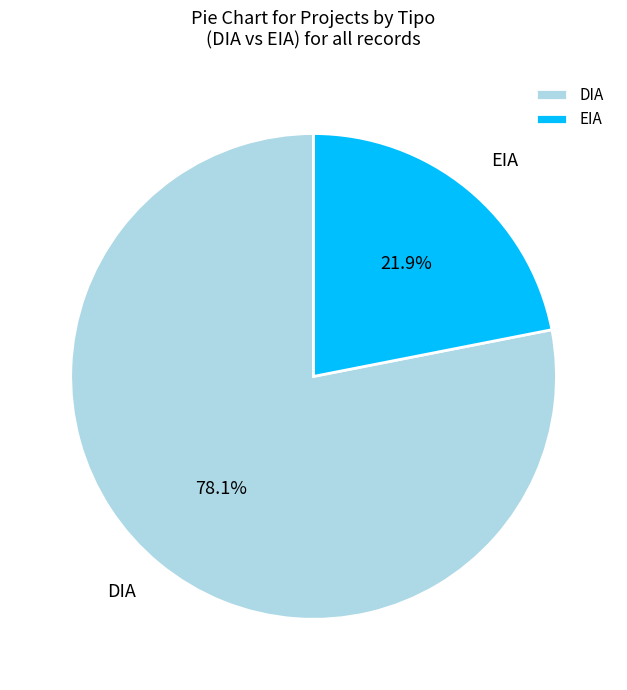

How many segments does this pie chart have?

2